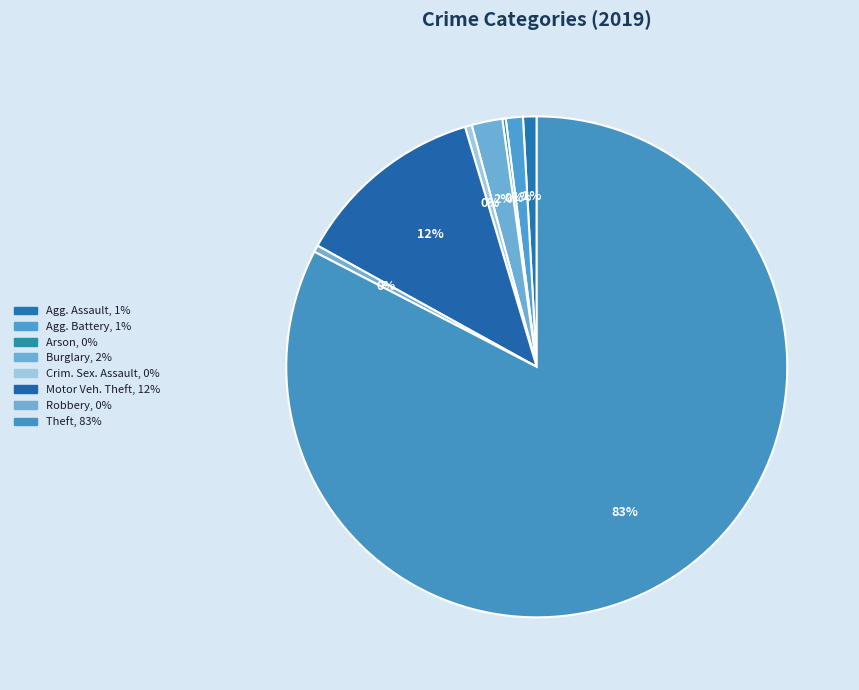

Count the number of slices in the pie.

8